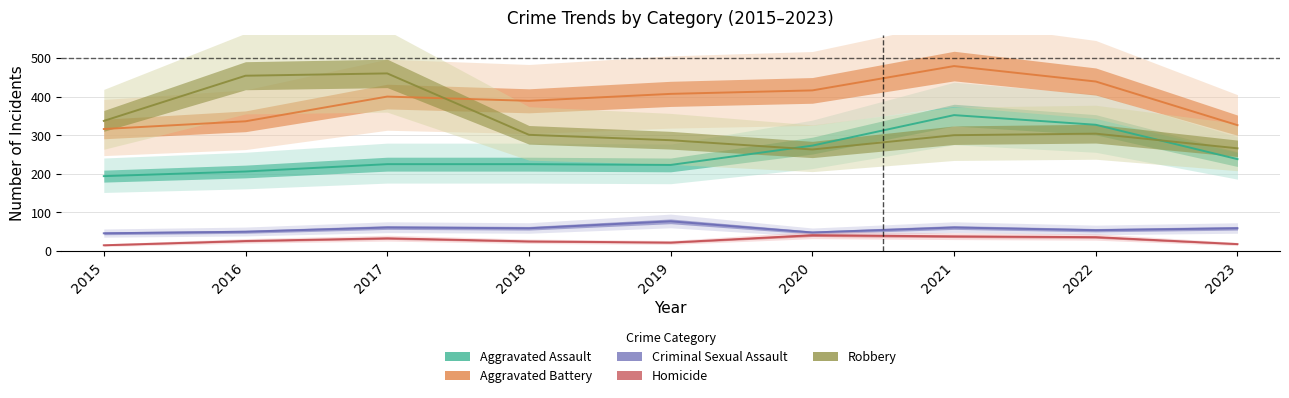

Is the value of Homicide at 2019 greater than the value of Aggravated Assault at 2023?

No